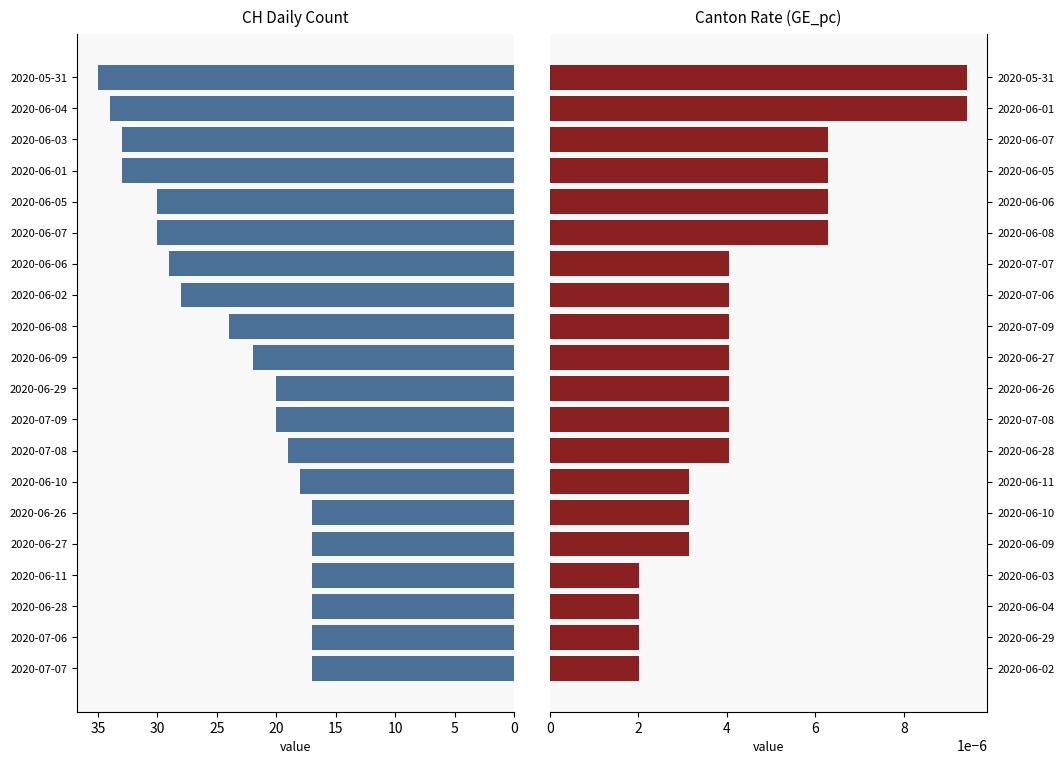

Reading left to right, list all the values displayed in this chart.

CH: 17.0	17.0	17.0	17.0	17.0	17.0	18.0	19.0	20.0	20.0	22.0	24.0	28.0	29.0	30.0	30.0	33.0	33.0	34.0	35.0
GE_pc: 0.0	0.0	0.0	0.0	0.0	0.0	0.0	0.0	0.0	0.0	0.0	0.0	0.0	0.0	0.0	0.0	0.0	0.0	0.0	0.0